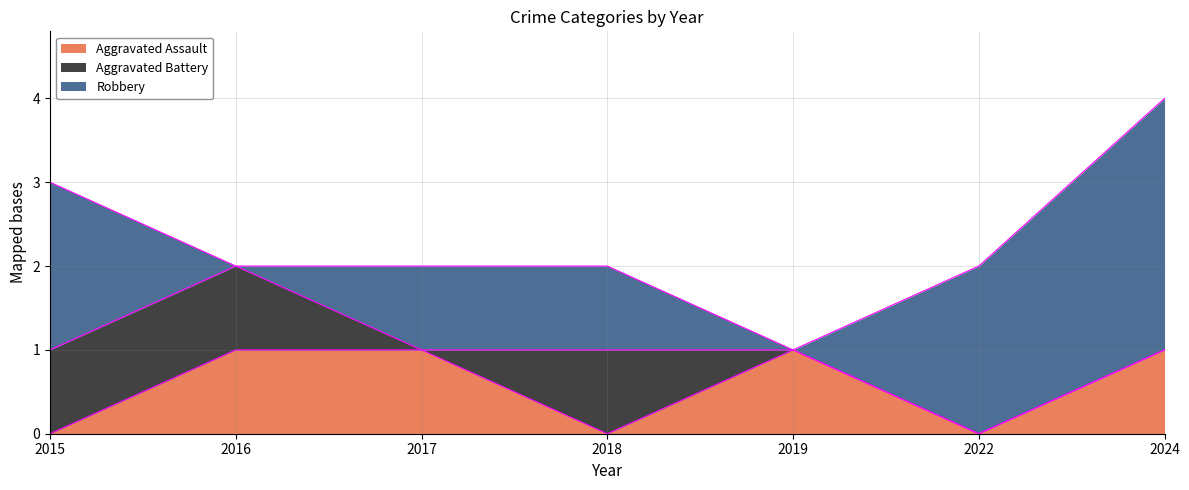

Does the chart display data point markers on the line(s)?

No